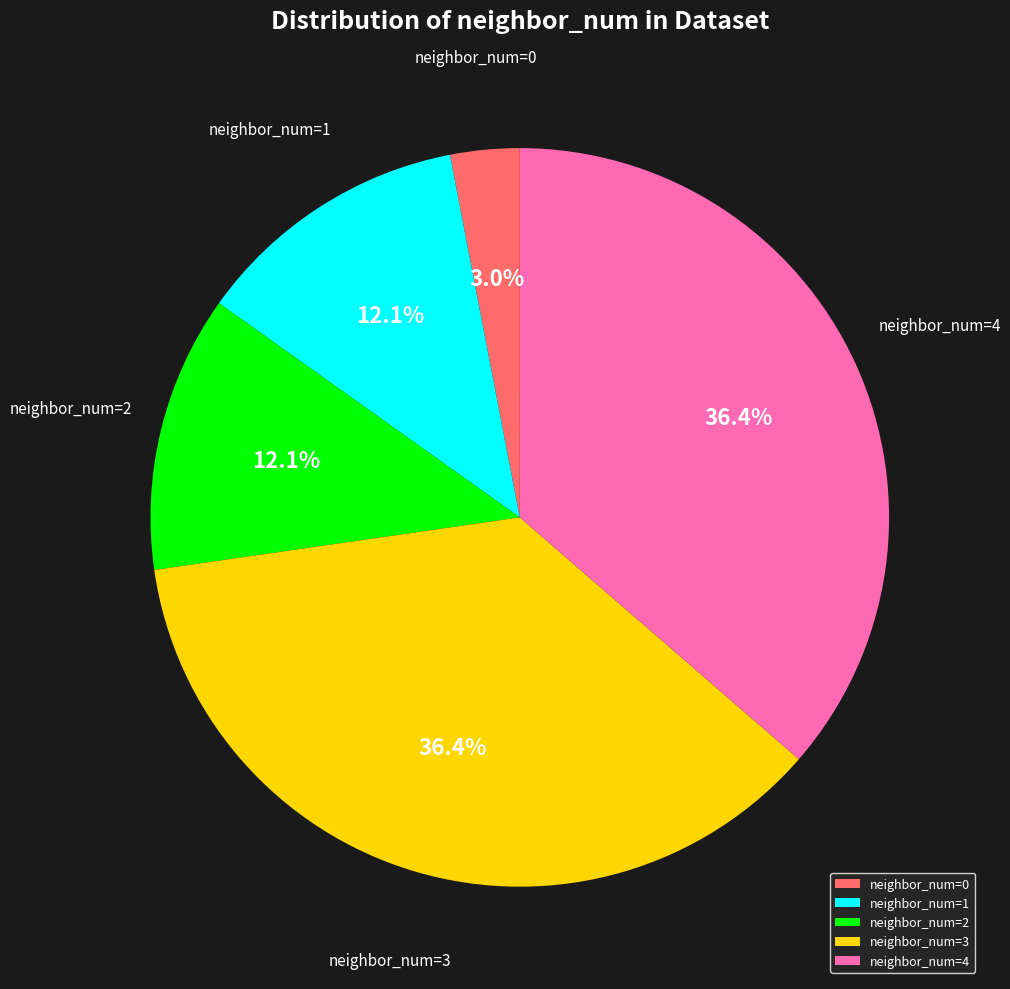

What is the smallest slice in the pie chart?

neighbor_num=0